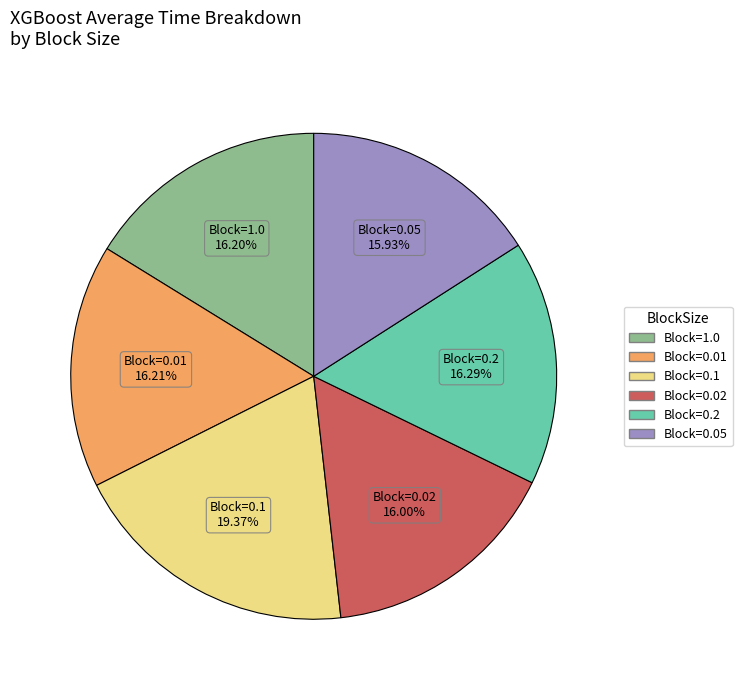

Is there any slice that represents more than half of the pie?

No